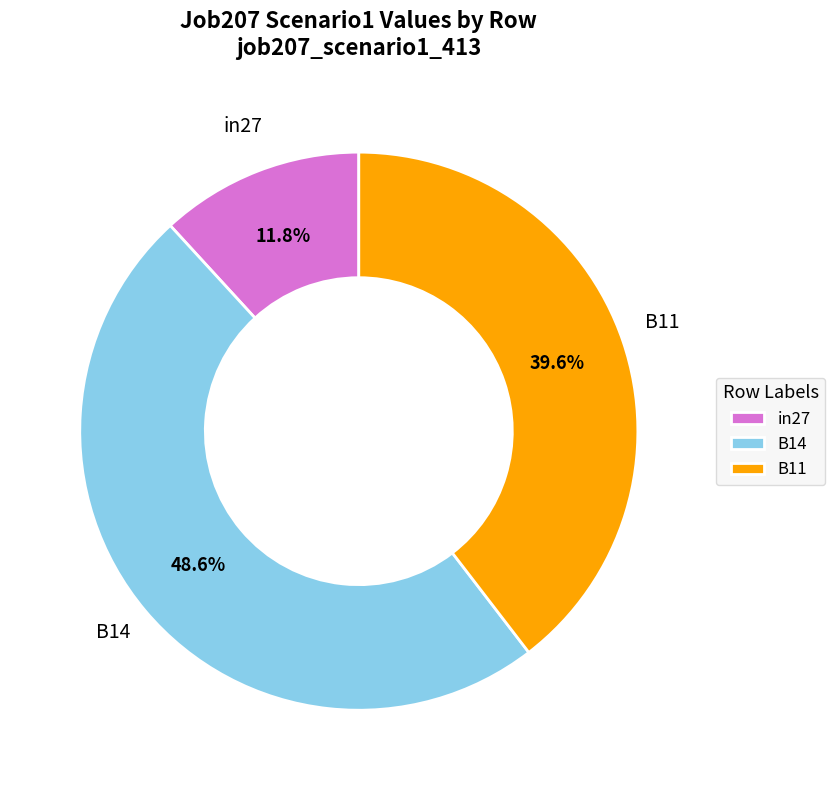

What percentage is the B11 slice, to the nearest percent?

40%